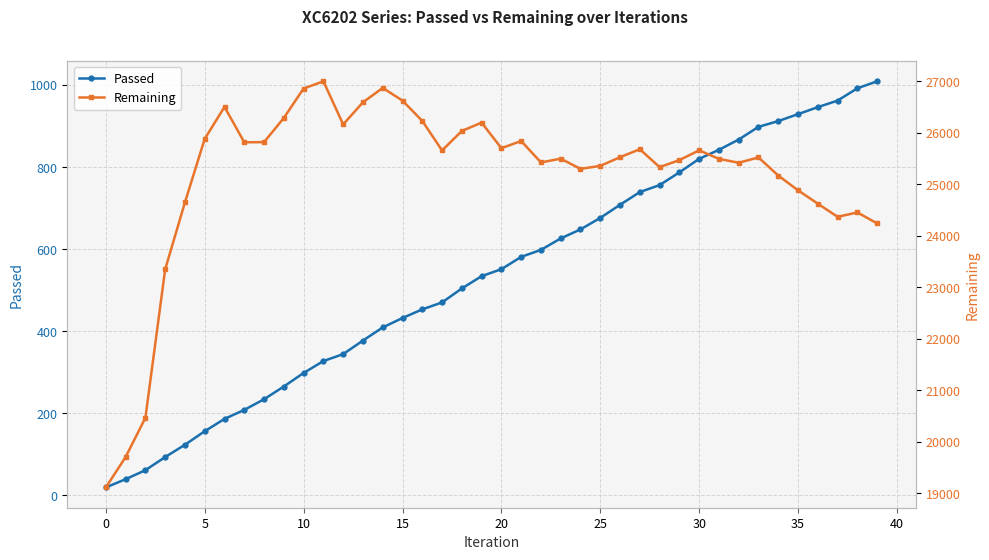

Where does the Passed series first go above 551?

21